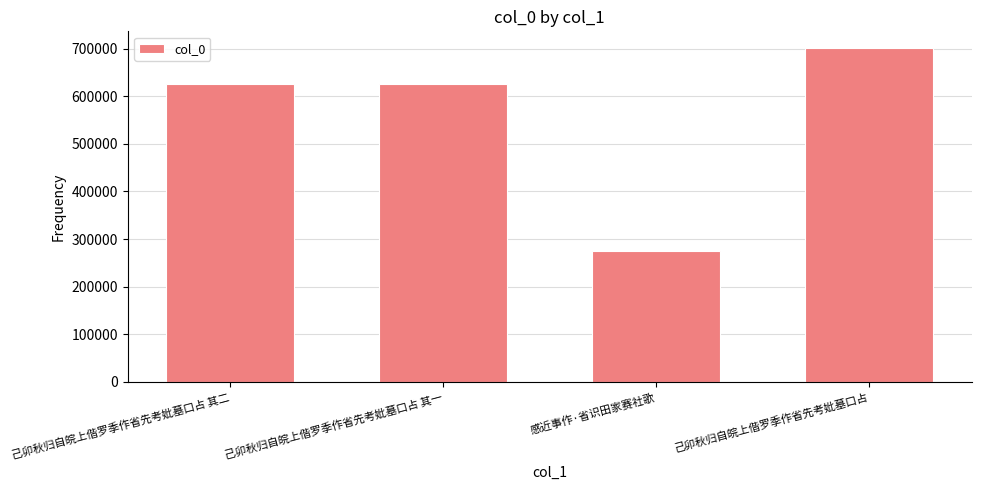

Is it true that the value at 感近事作·省识田家赛社歌 is 275273?

True